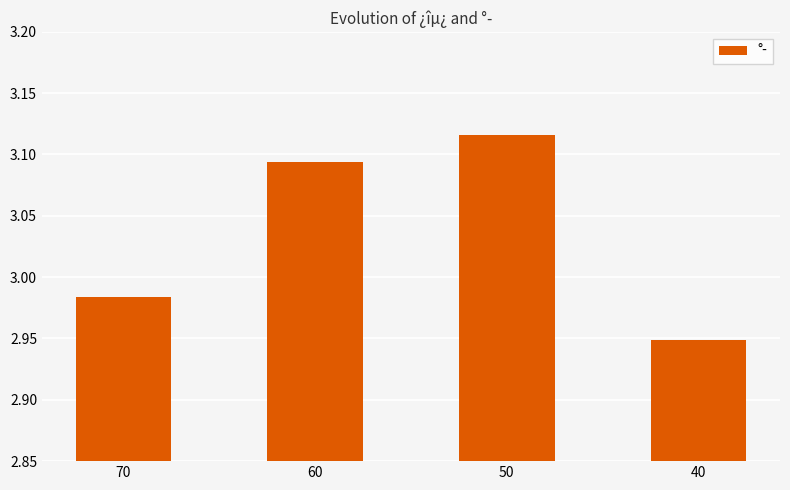

Where is the data nearest to the value 3?

70